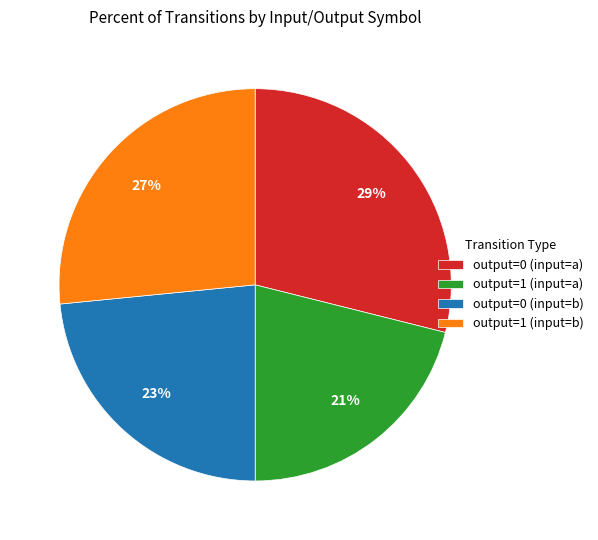

How many slices are in this pie chart?

4